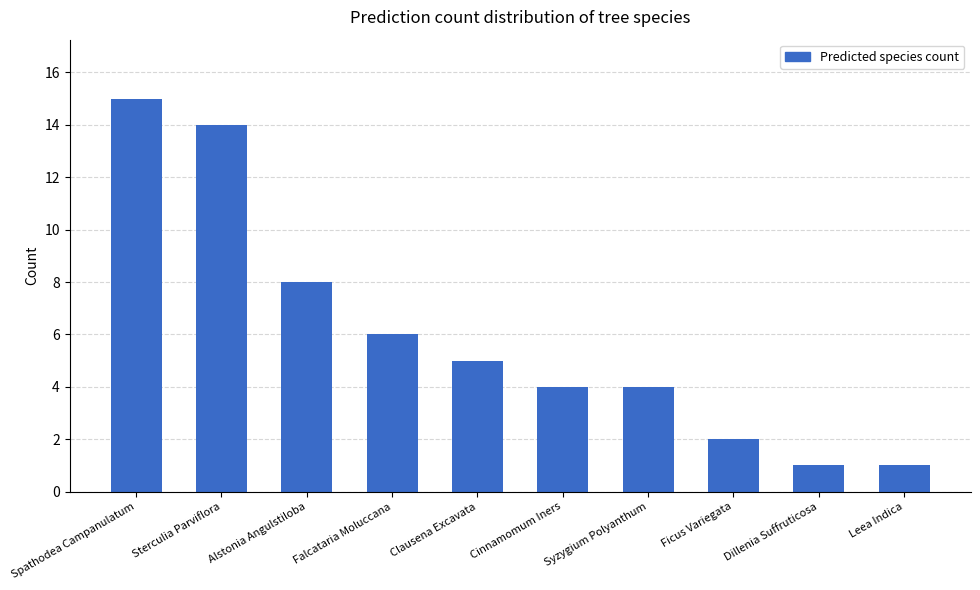

What value does the data have at Clausena Excavata?

5